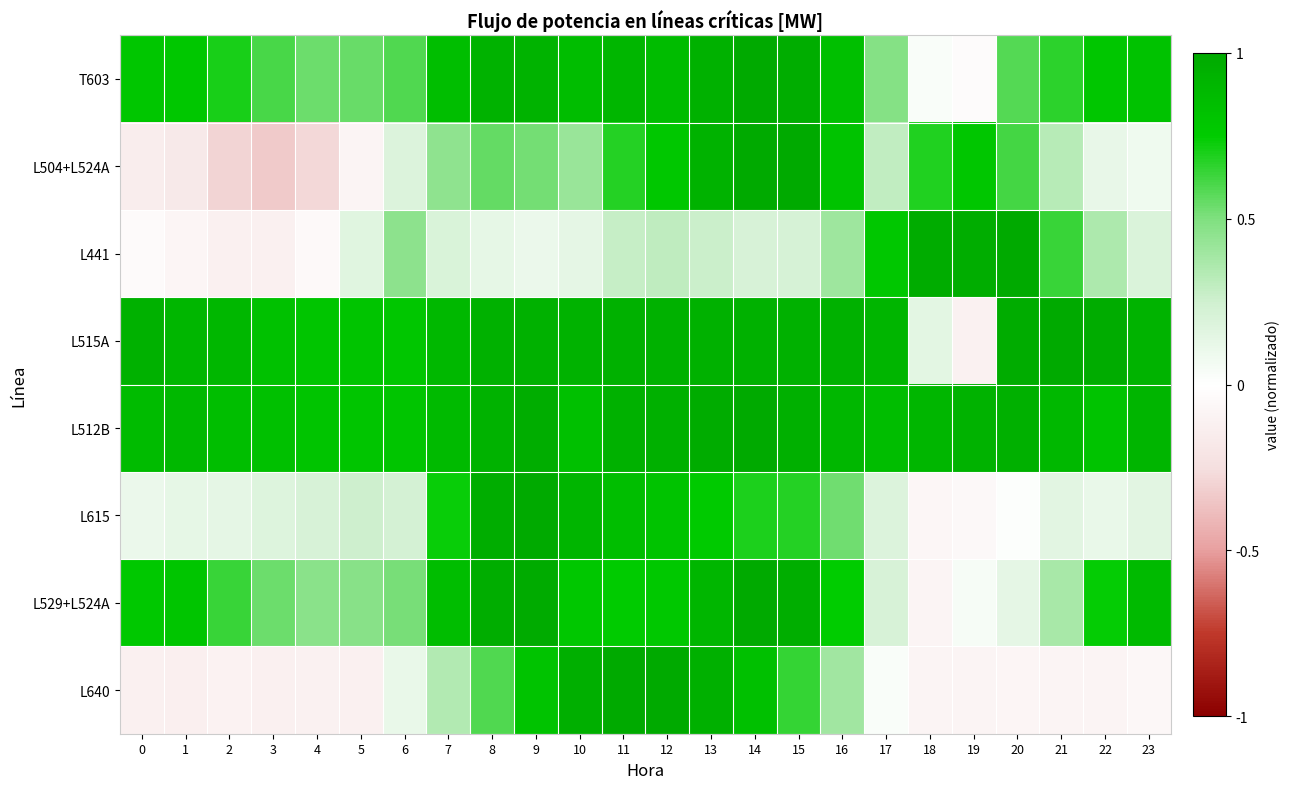

At which category does the chart reach its minimum across all series?

3